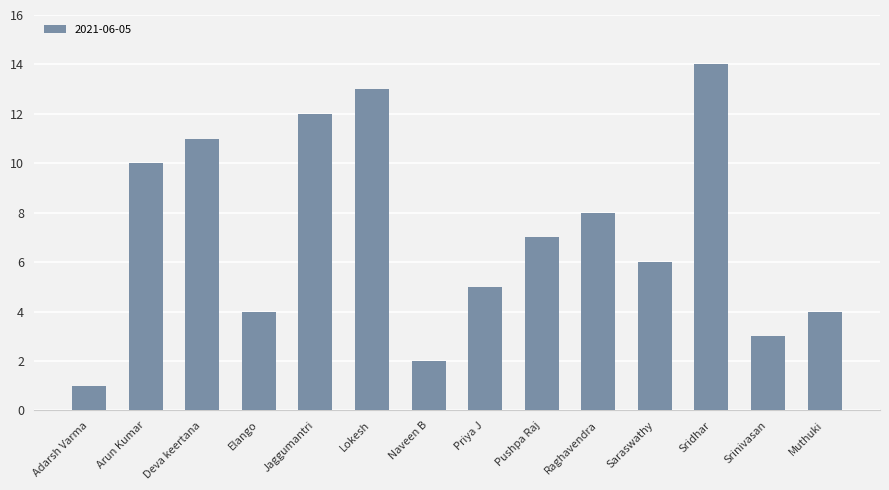

What is the minimum value shown in the chart?

1